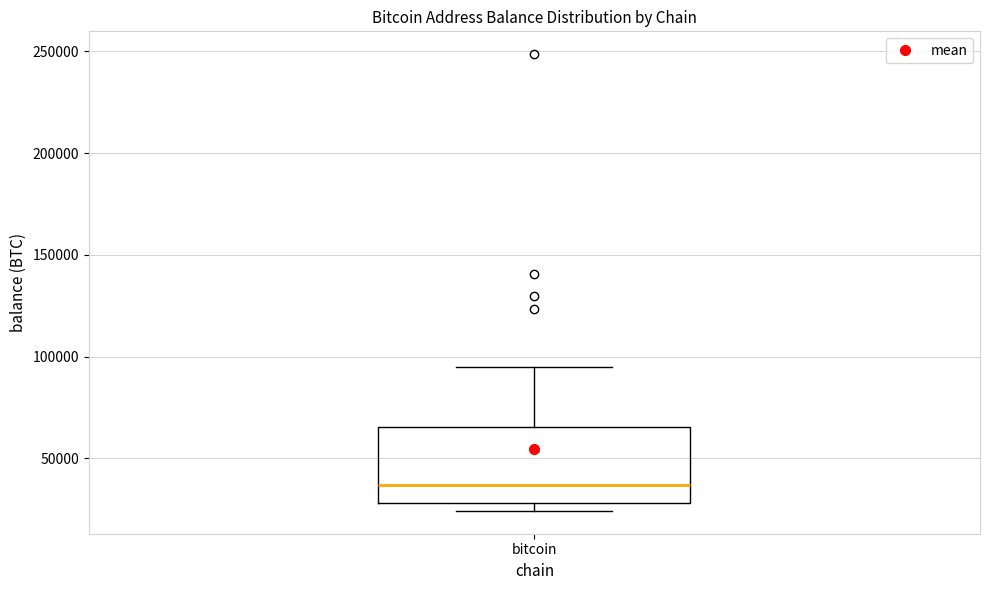

Transcribe this box plot: give where the median line is, the range the box spans, and where the two whiskers end, as read against the y-axis. The values are not printed on the chart, so give them approximately, as read against the axis.

median 35000, box 30000 to 65000, whiskers 25000 to 95000